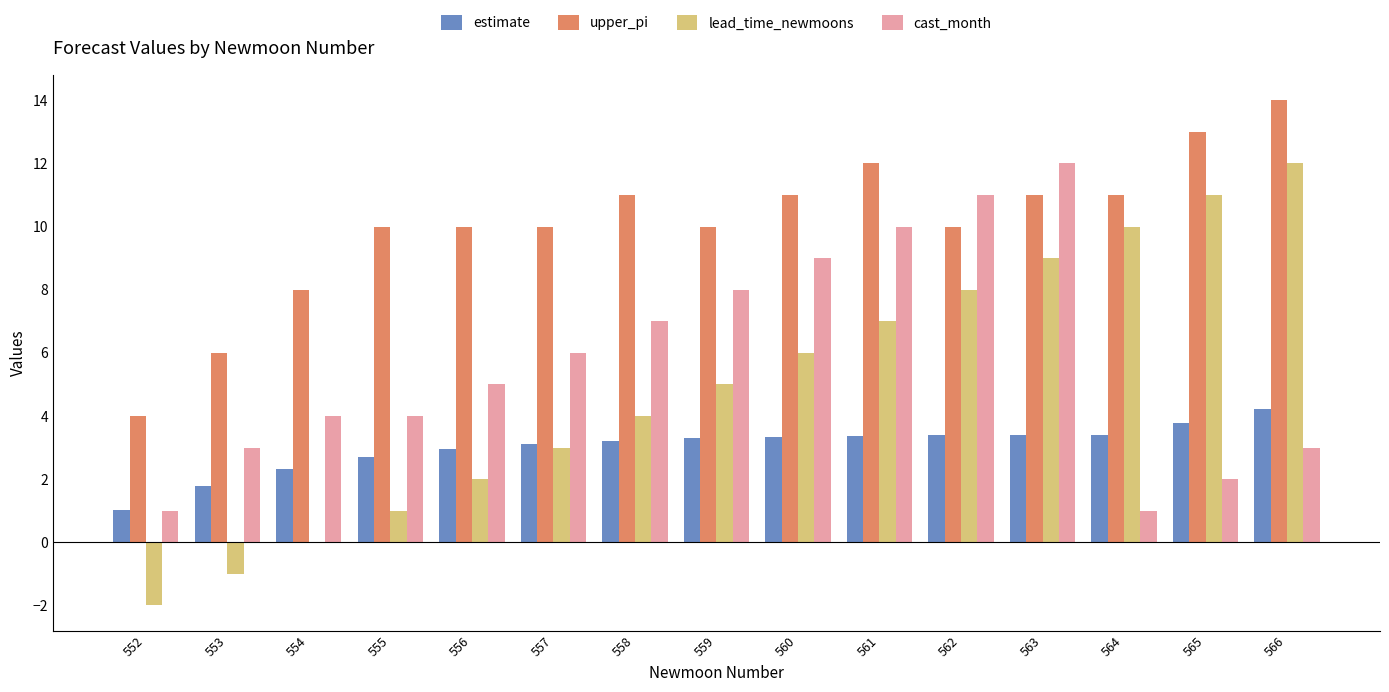

At which label does lead_time_newmoons reach its peak?

566